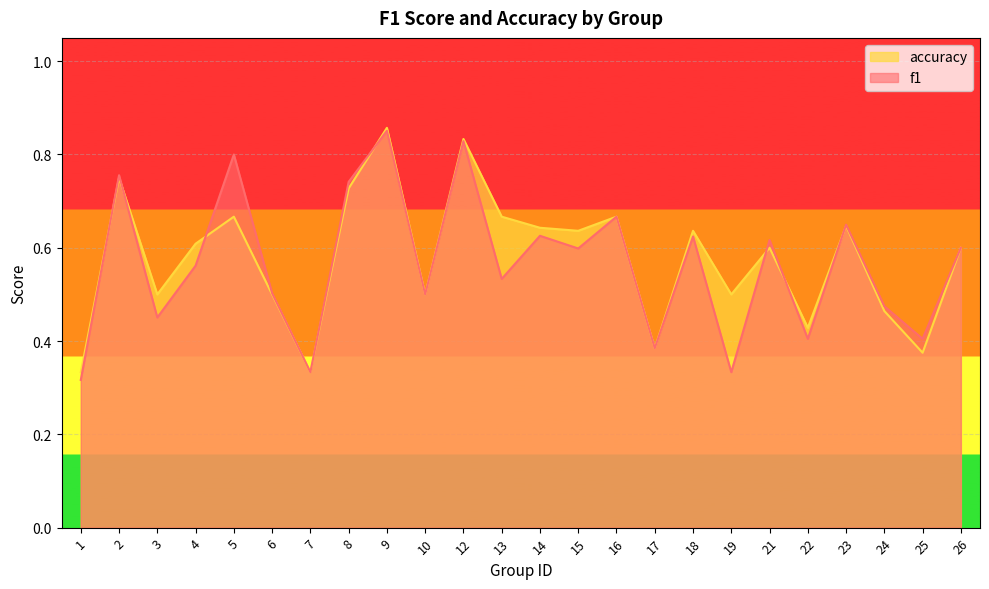

How many lines are shown in the chart?

2